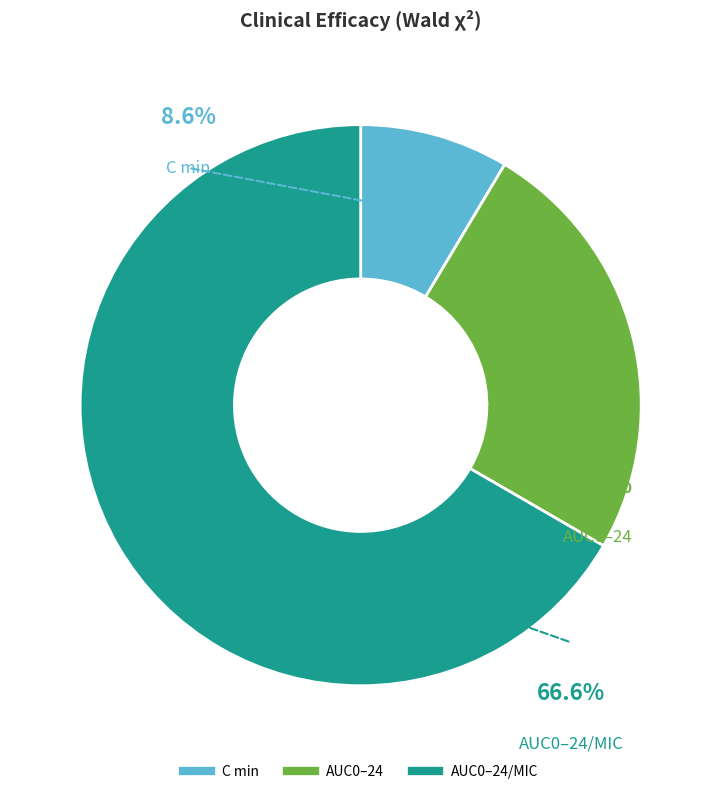

Which slice is the largest?

AUC0–24/MIC